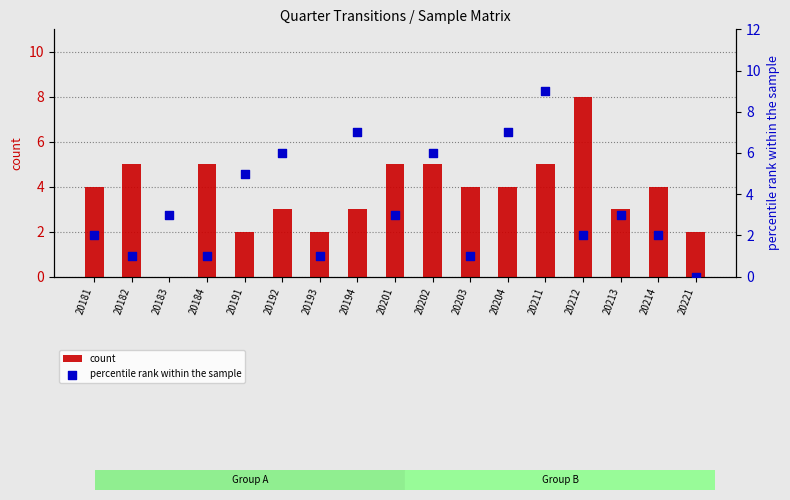

What is the total value across all series at 20202?

11